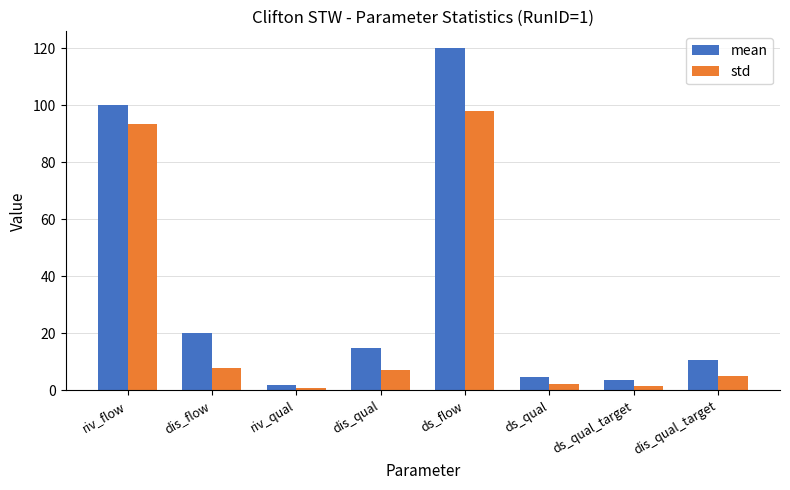

What is the label of the 1st bar from the left?

riv_flow